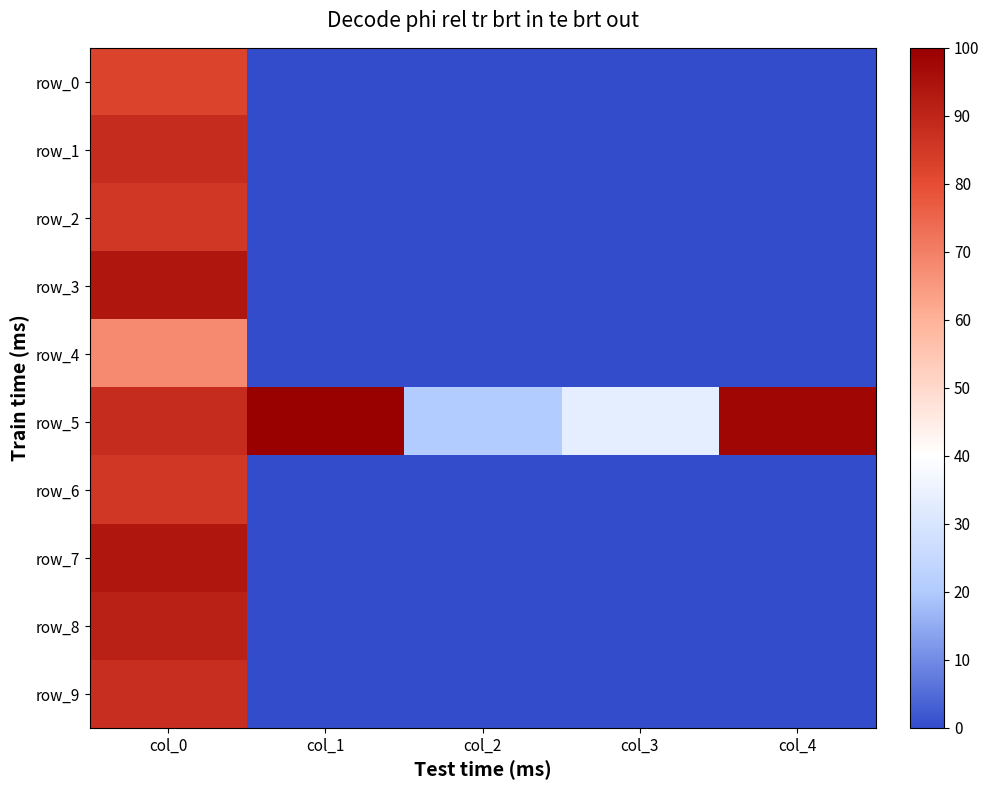

Rank the series at col_0 from lowest to highest value.

row_4, row_0, row_2, row_6, row_9, row_1, row_5, row_8, row_3, row_7